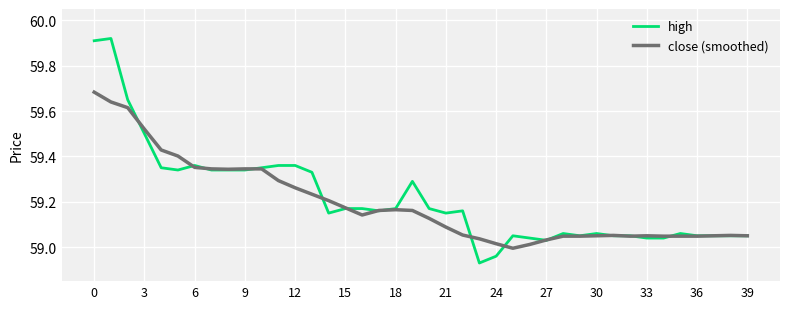

Count the number of data series in this chart.

2